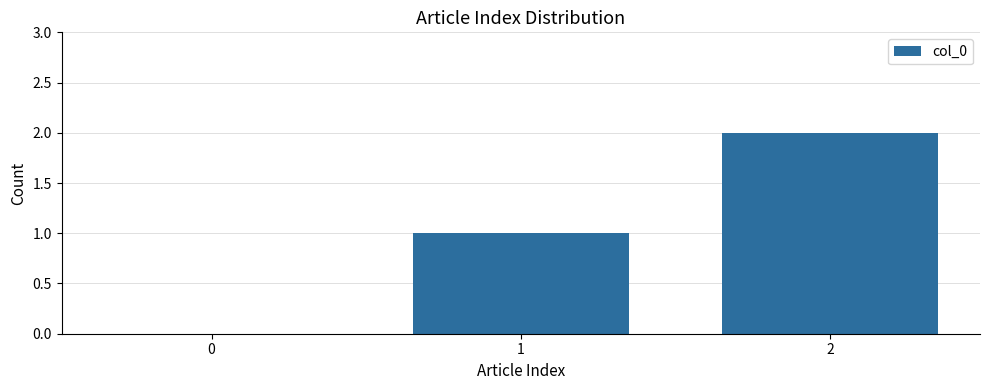

How many values are above zero?

2